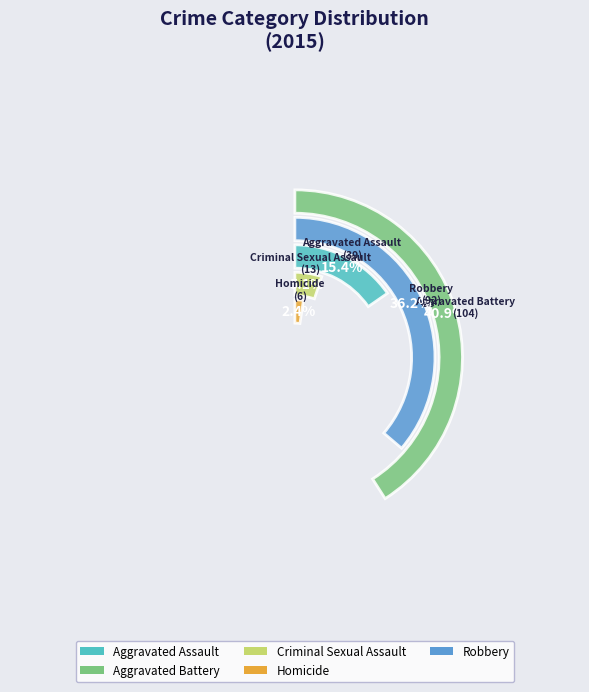

To the nearest percent, what portion does Robbery represent?

36%